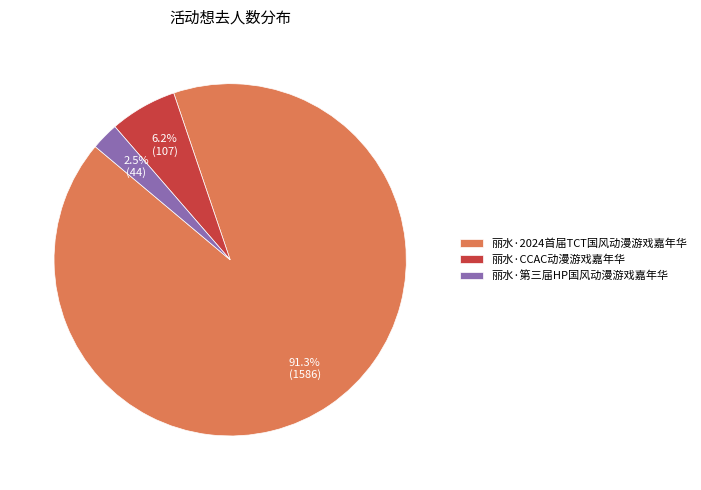

What is the total percentage of 丽水·2024首届TCT国风动漫游戏嘉年华 and 丽水·CCAC动漫游戏嘉年华?

97.5%